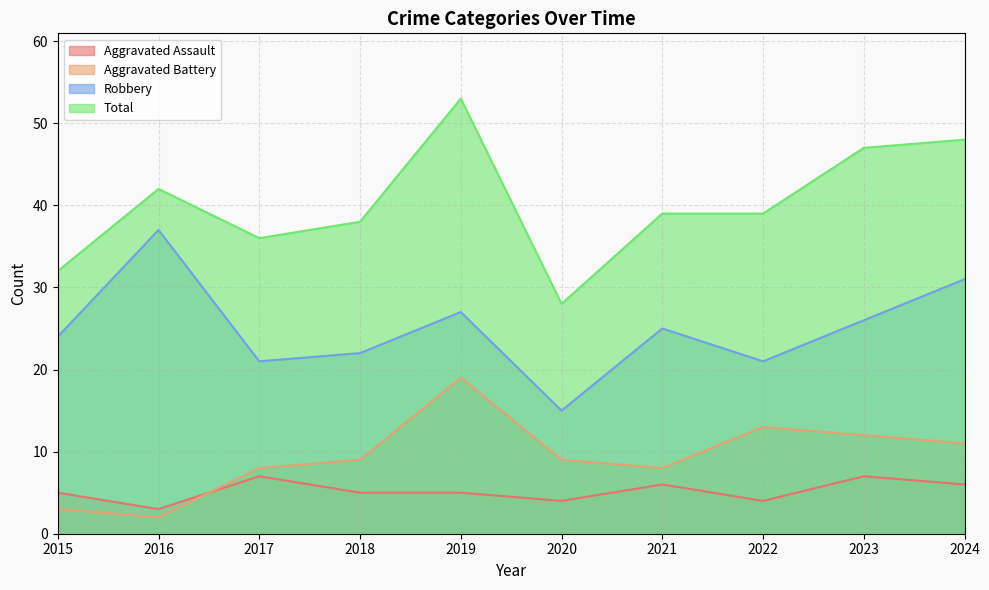

True or false: Robbery and Aggravated Assault intersect in this chart.

False